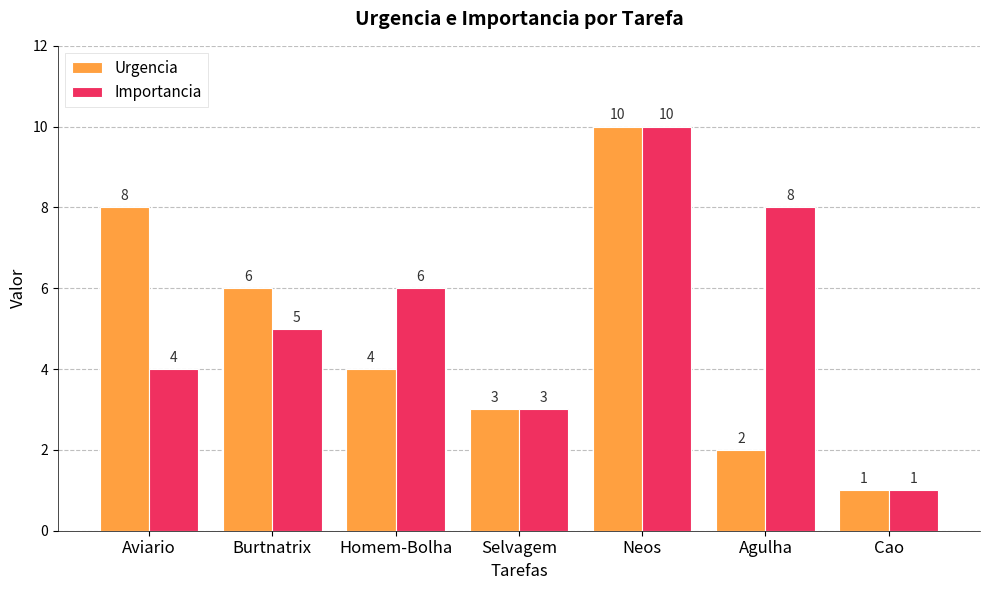

Rank the categories by Importancia value from highest to lowest.

Neos, Agulha, Homem-Bolha, Burtnatrix, Aviario, Selvagem, Cao